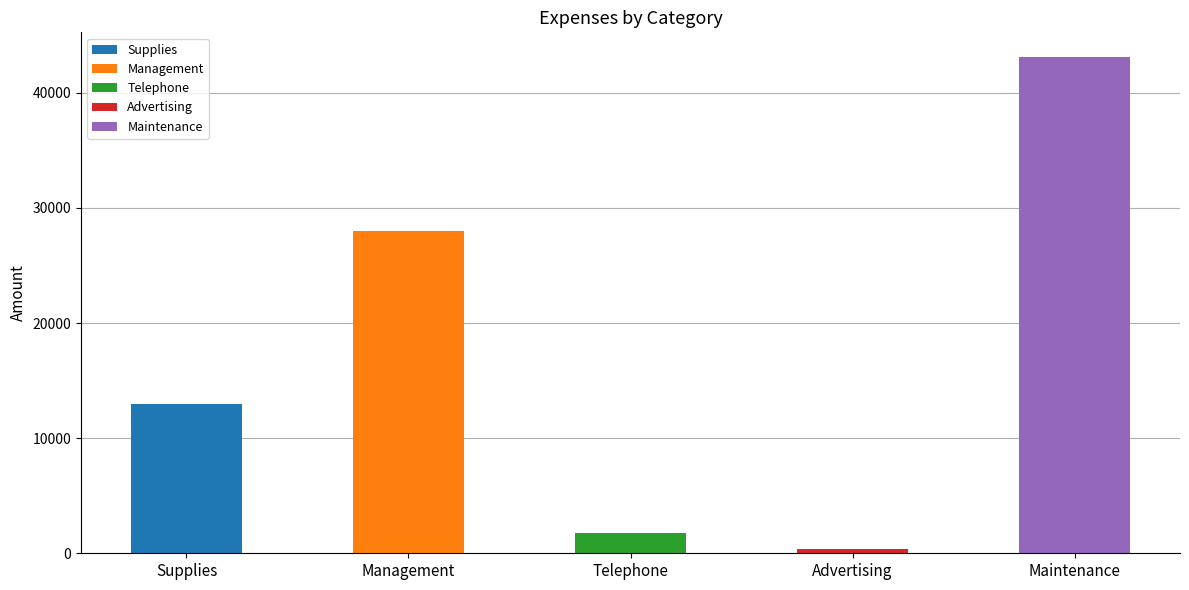

What is the difference between the maximum and minimum values?

42700